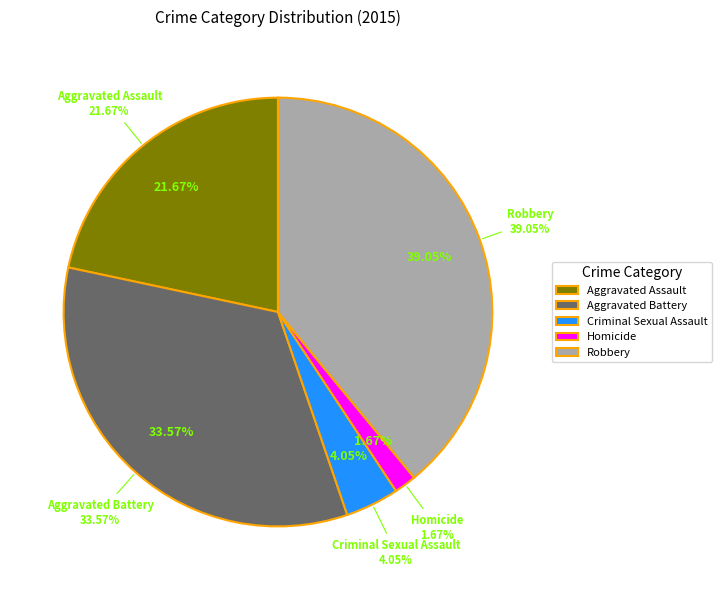

Does any single category account for the majority?

No